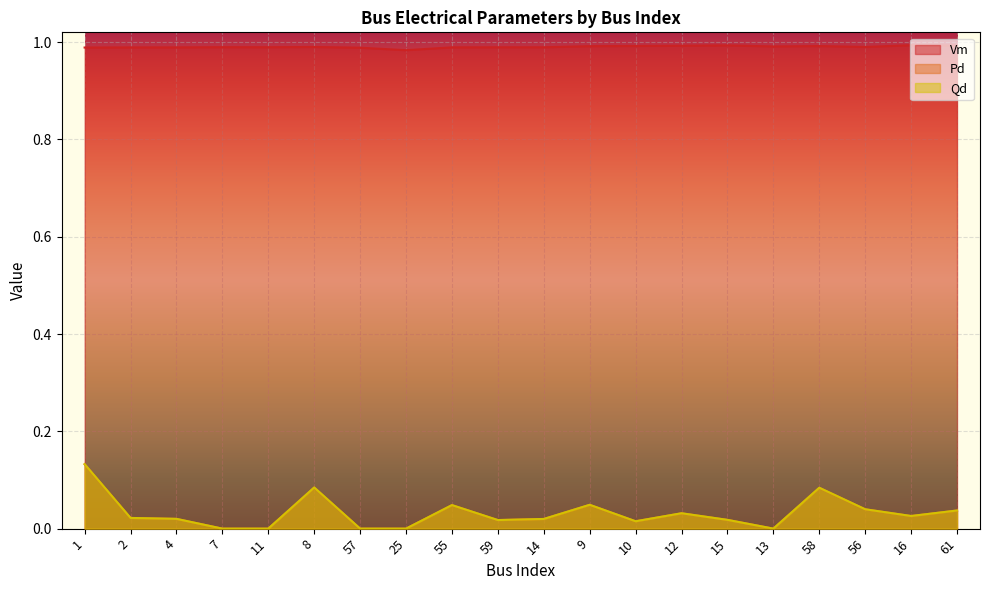

Does the chart display data point markers on the line(s)?

No